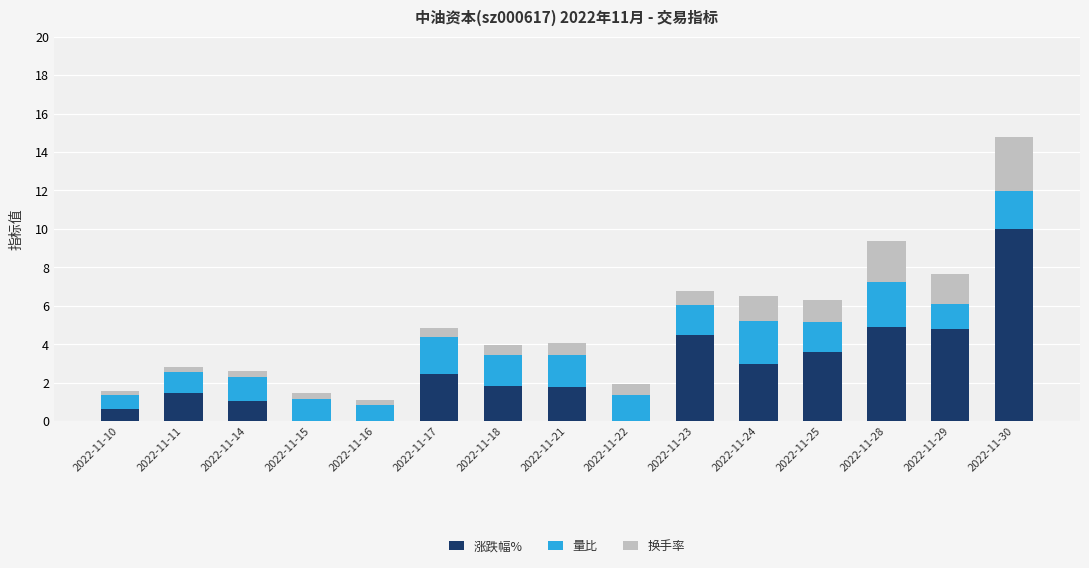

At which label does 涨跌幅% reach its peak?

2022-11-30